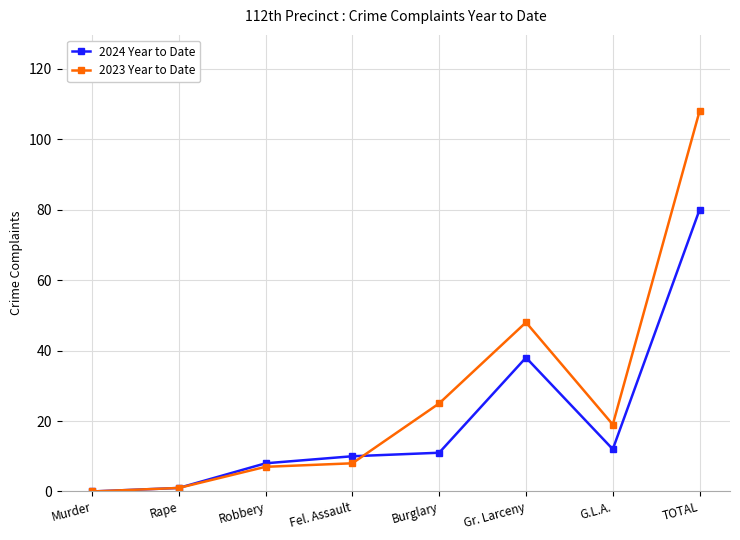

What is the spread (max minus min) of values at TOTAL?

28